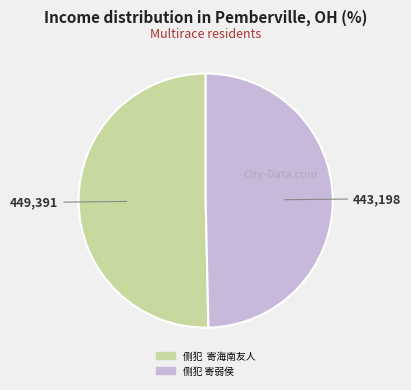

Combined, do 侧犯 寄海南友人 and 侧犯 寄弱侯 account for over 50%?

Yes